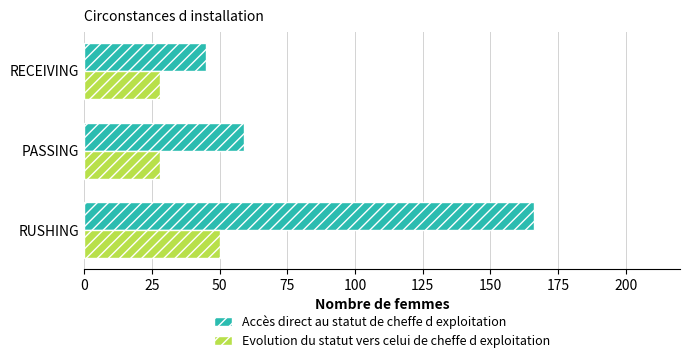

List the series in order of their peak value, lowest first.

Evolution du statut vers celui de cheffe d exploitation, Accès direct au statut de cheffe d exploitation